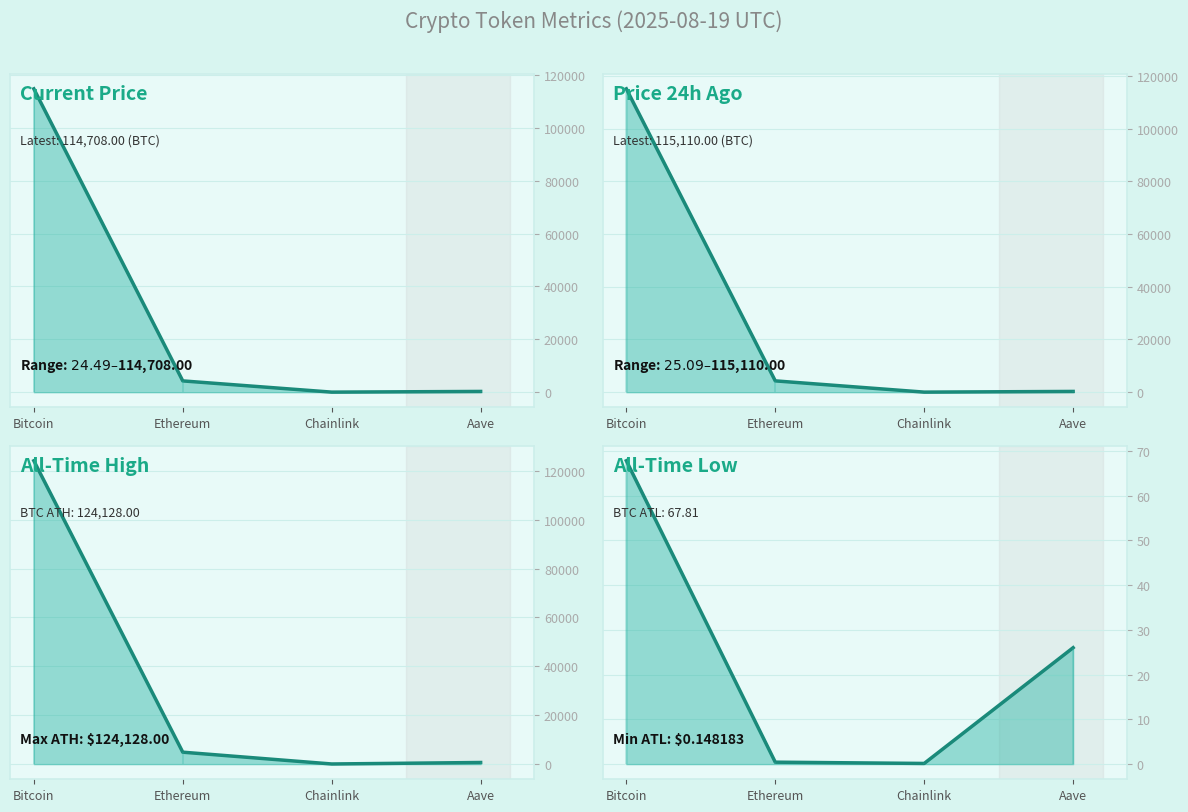

True or false: price24hAgo and price intersect in this chart.

False